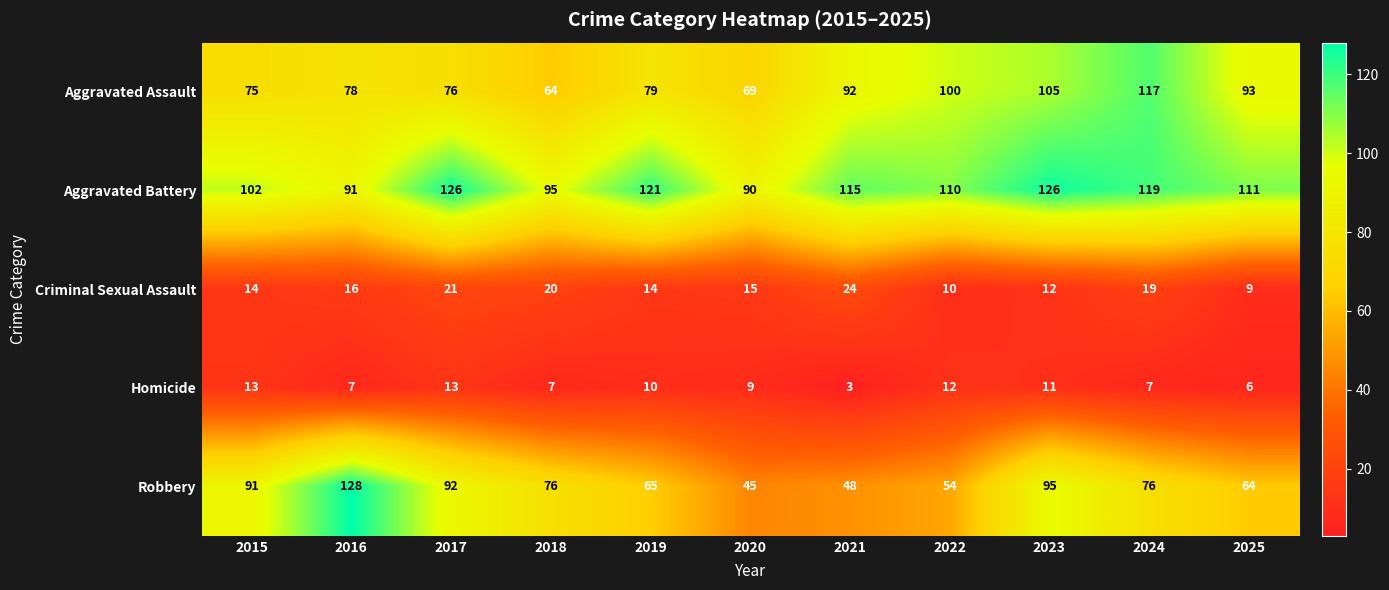

Which series has the largest total across all categories?

Aggravated Battery